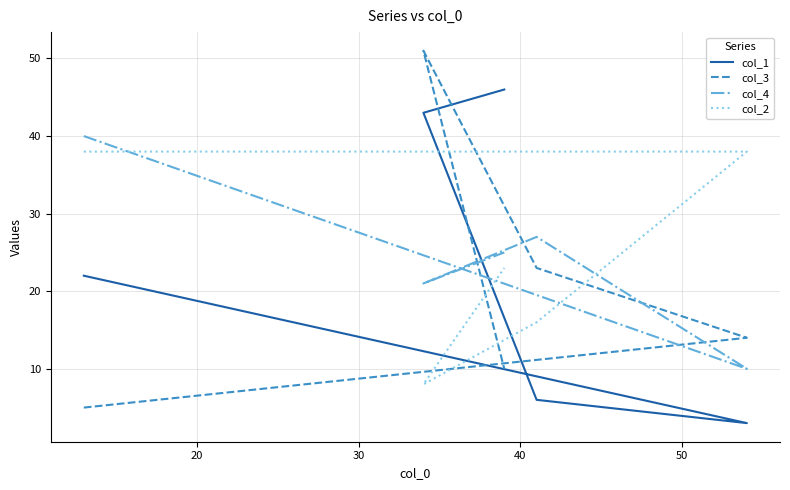

How many lines are shown in the chart?

4